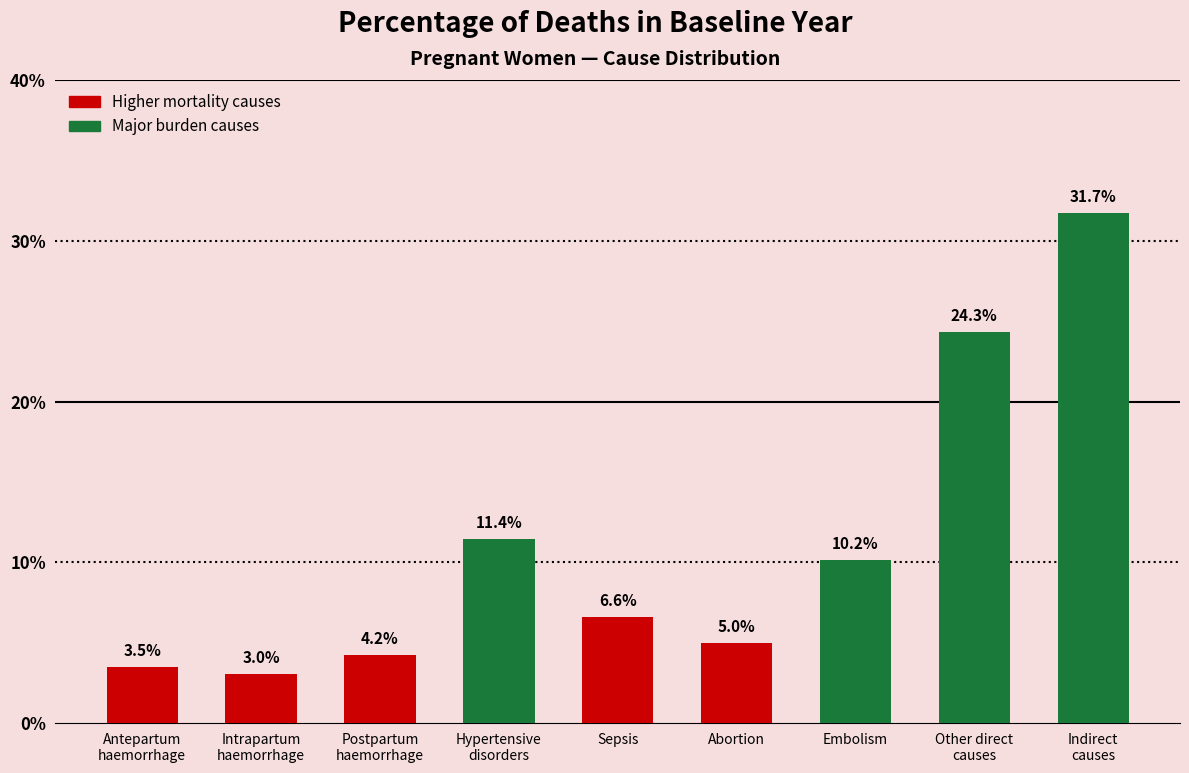

What is the label of the 2nd bar from the right?

Other direct
causes